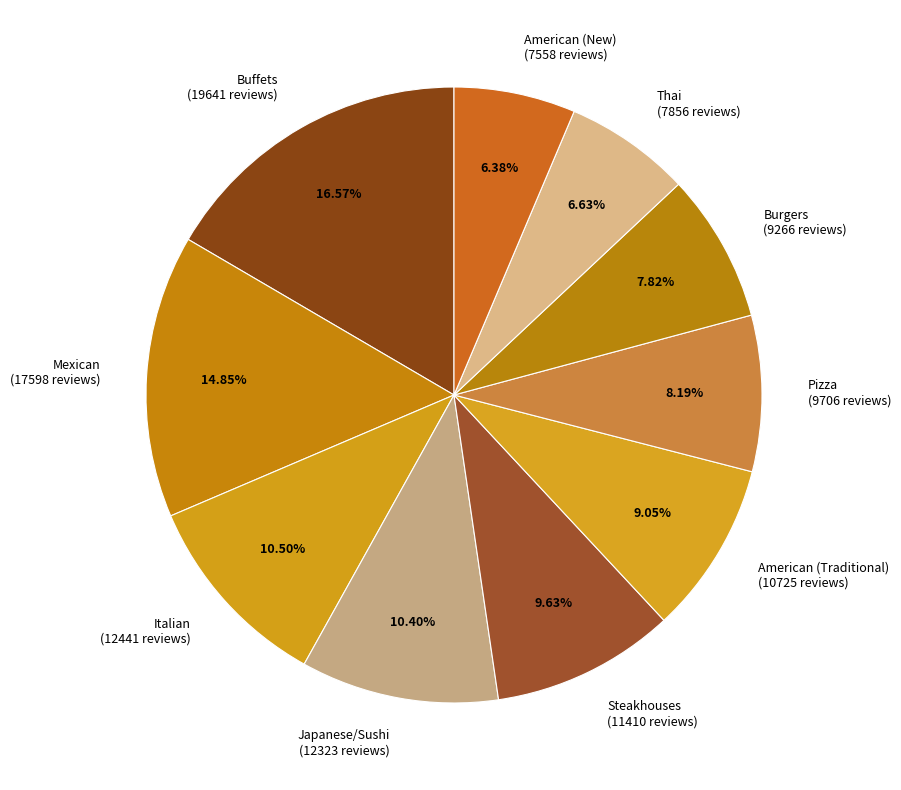

Approximately how many times larger is the value at Italian compared to Japanese/Sushi?

1.0